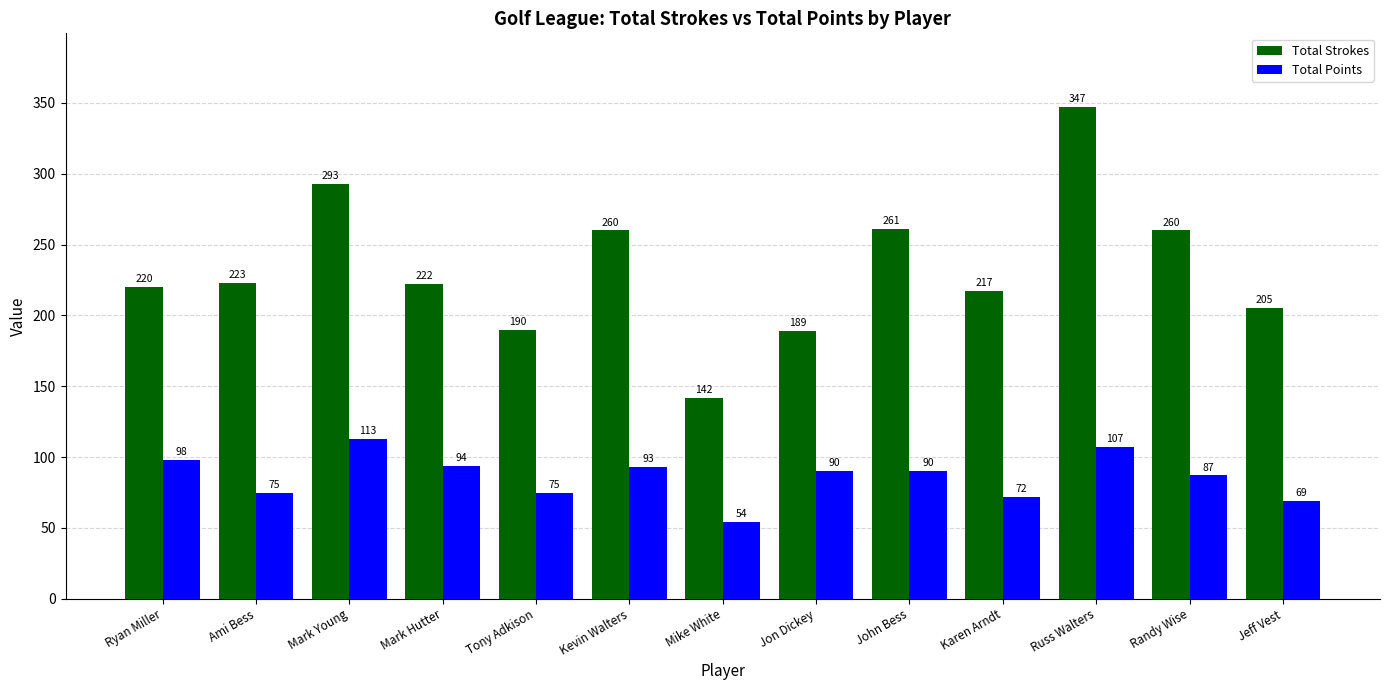

The Total Strokes series shows 260 at Randy Wise. True or false?

True